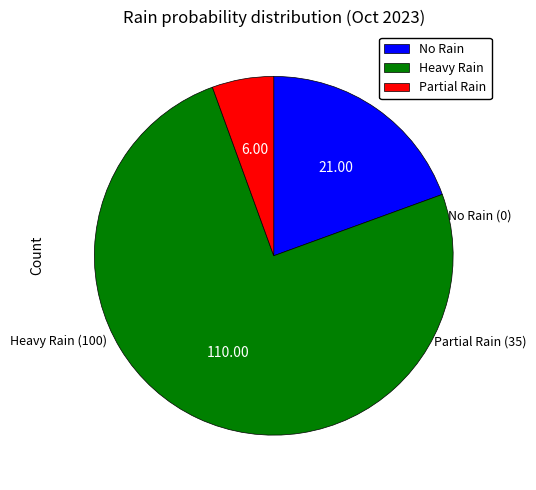

What is the smallest slice in the pie chart?

Partial Rain